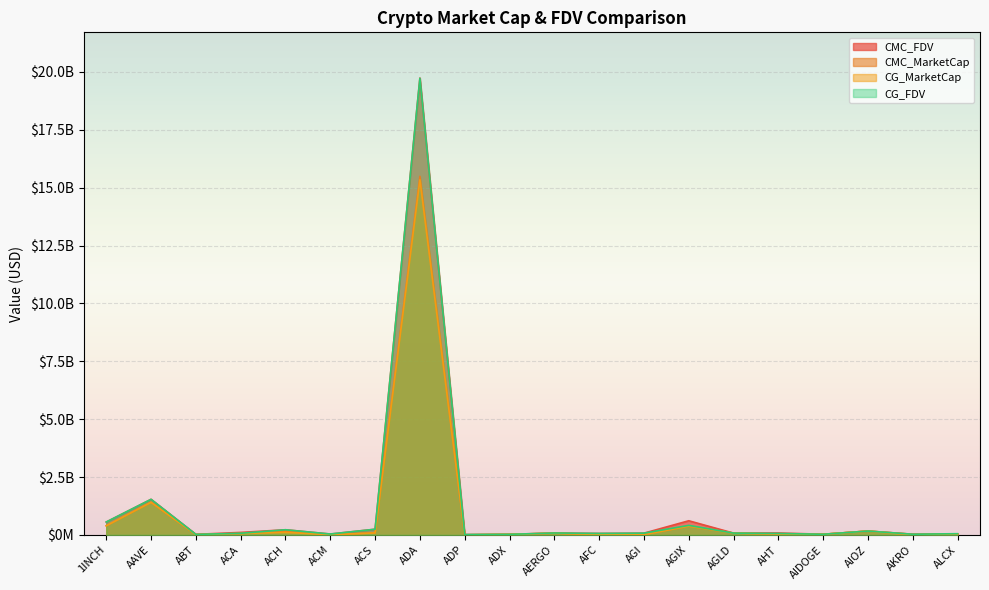

At which category does the chart reach its peak across all series?

ADA